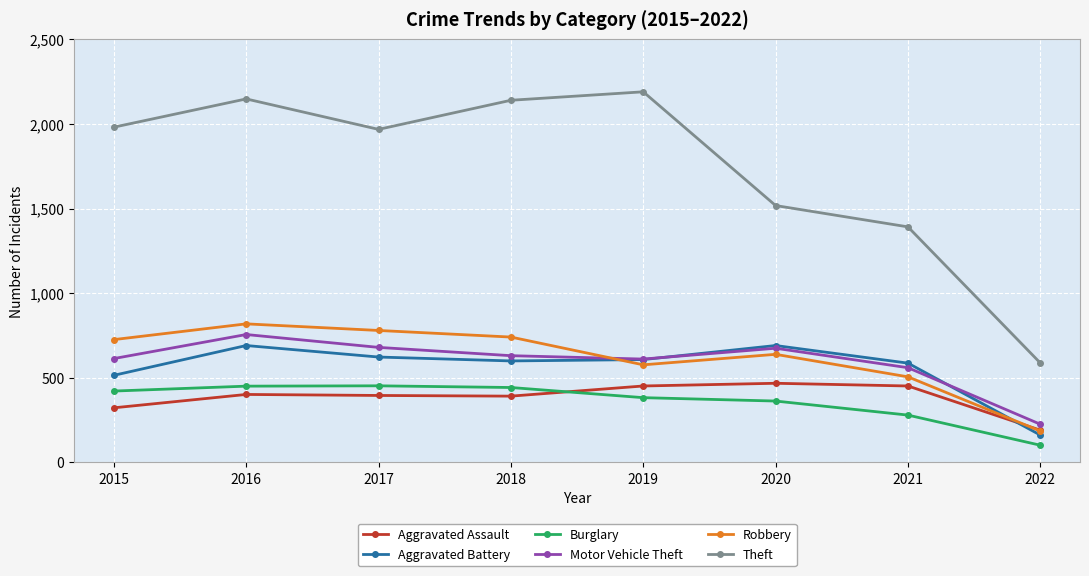

Where is Robbery nearest to the value 502?

2021